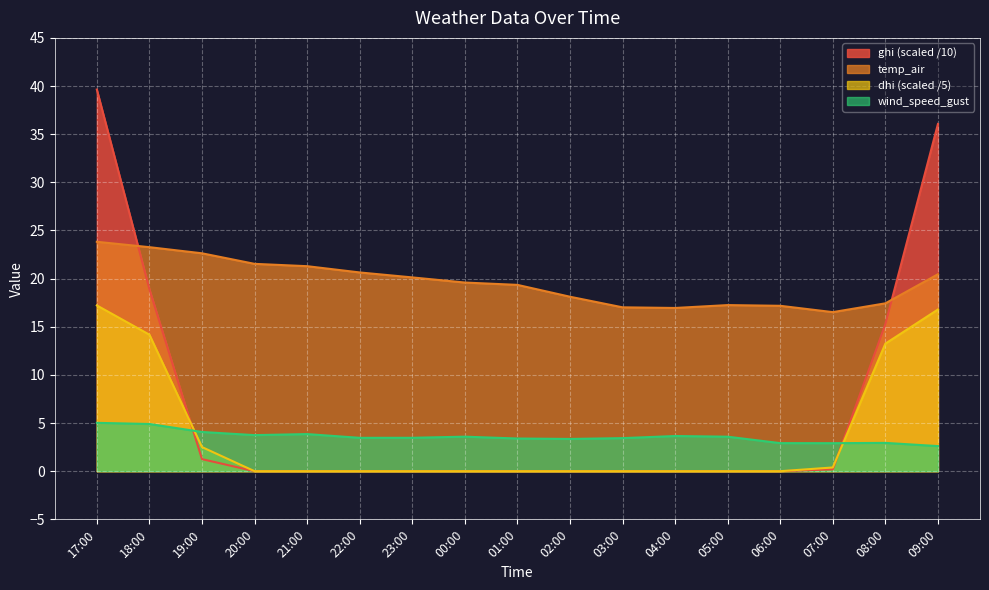

Where do wind_speed_gust and ghi first cross each other?

18:00 and 19:00